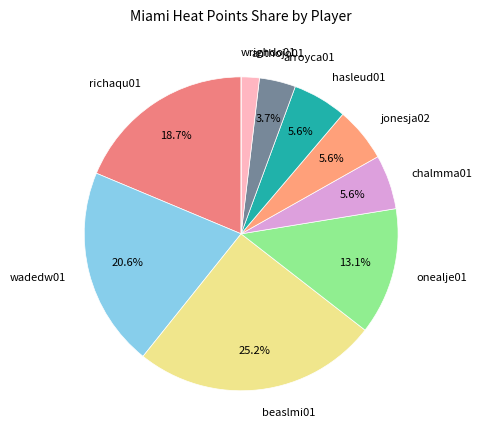

The wadedw01 slice represents 21% of the pie. True or false?

True